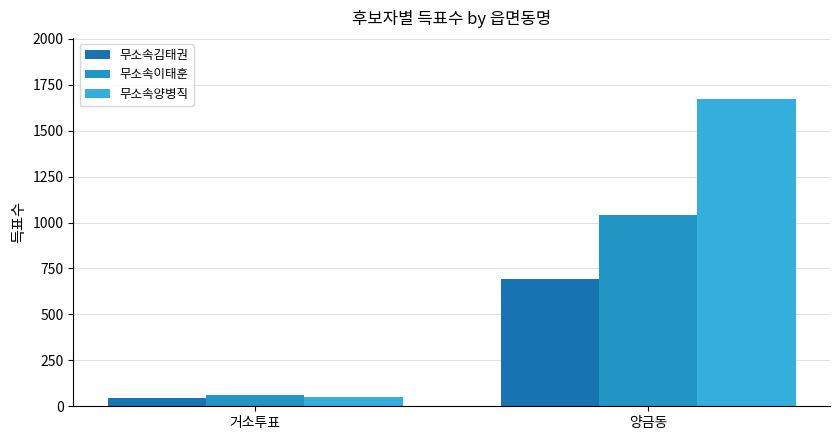

Is it true that 무소속이태훈 equals 80 at 거소투표?

False